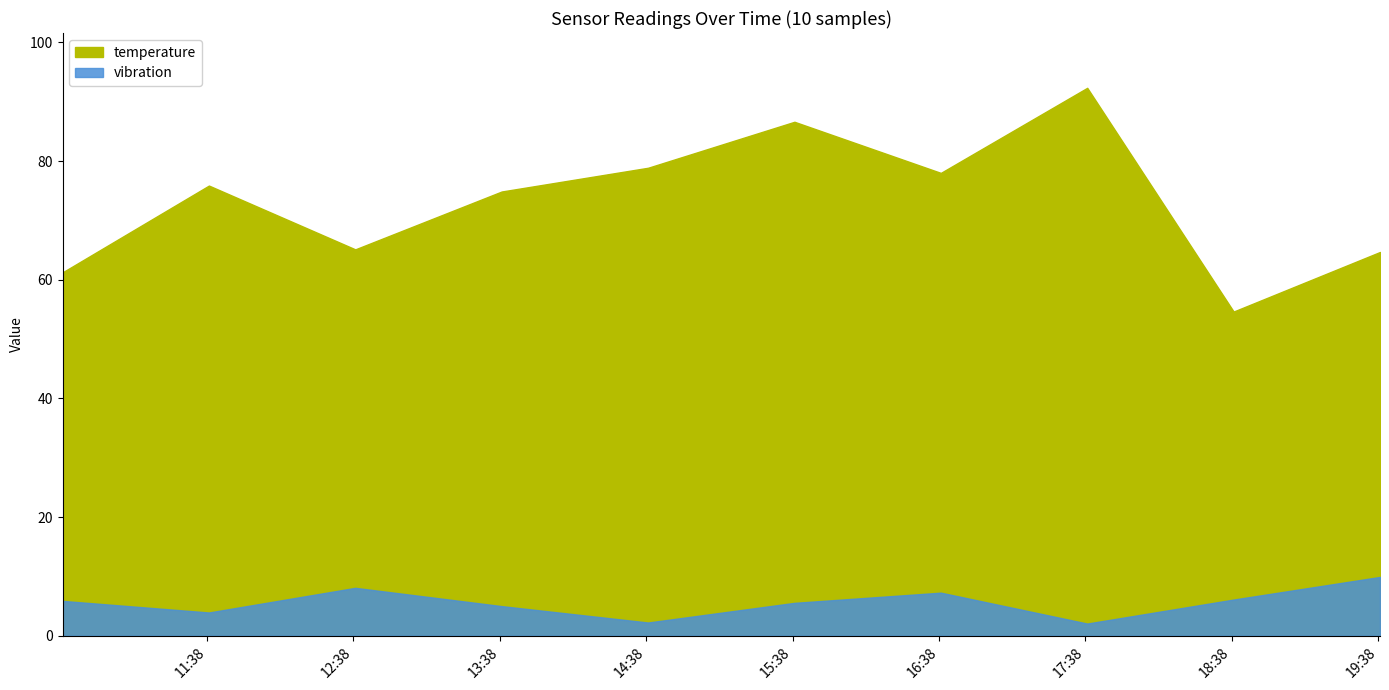

Does the chart display data point markers on the line(s)?

No